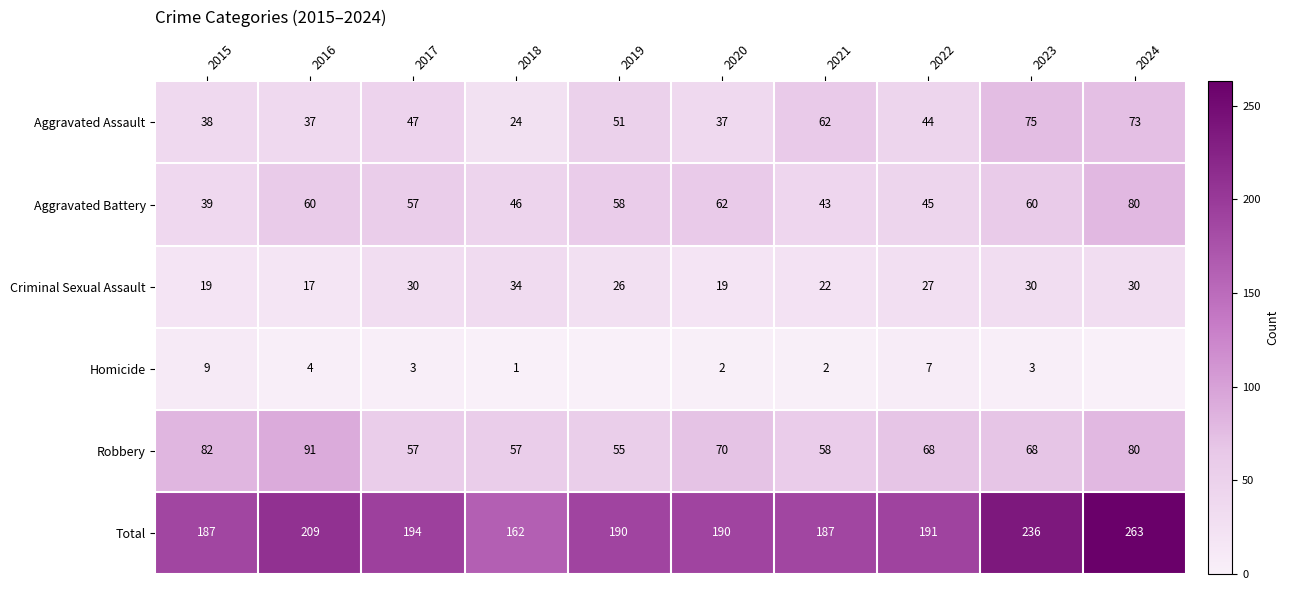

Is it true that Homicide equals 2 at 2021?

True